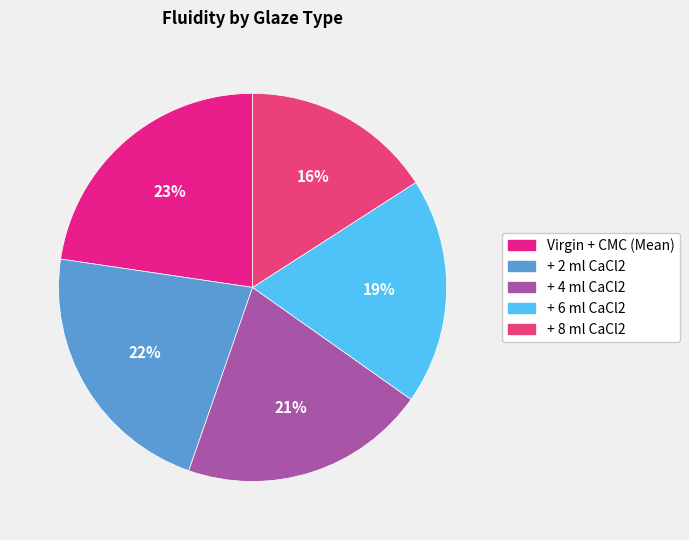

Do + 6 ml CaCl2 and Virgin + CMC (Mean) together represent more than half of the pie?

No